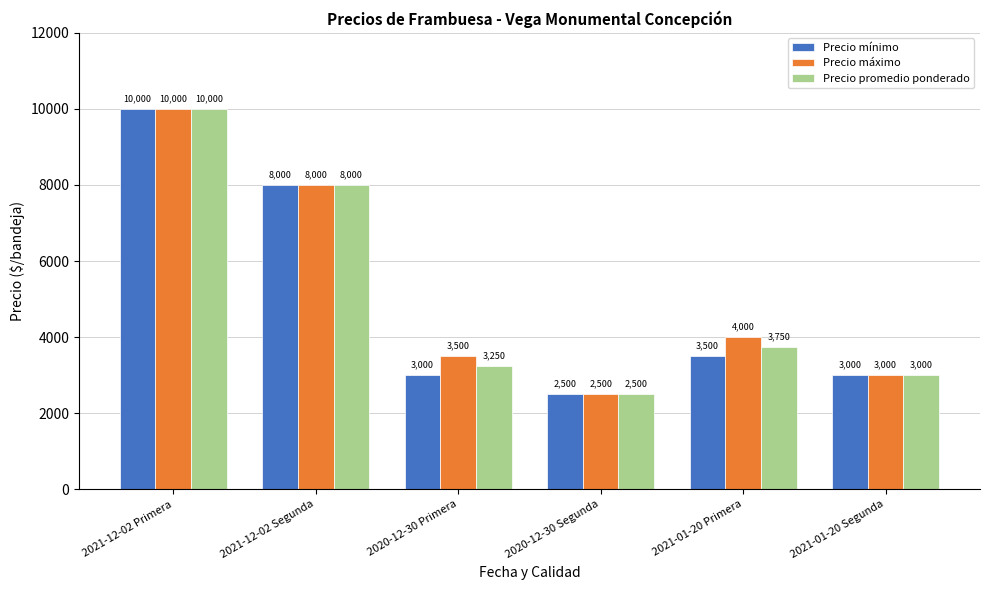

Rank the series by their average value, from highest to lowest.

Precio máximo, Precio promedio ponderado, Precio mínimo